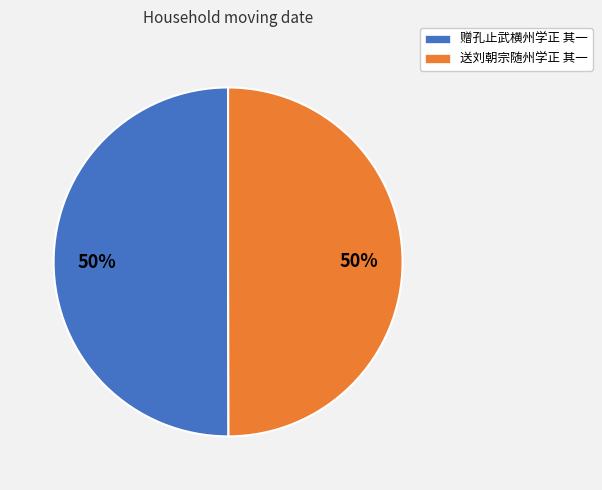

What is the ratio of the value at 送刘朝宗随州学正 其一 to the value at 赠孔止武横州学正 其一?

1.0